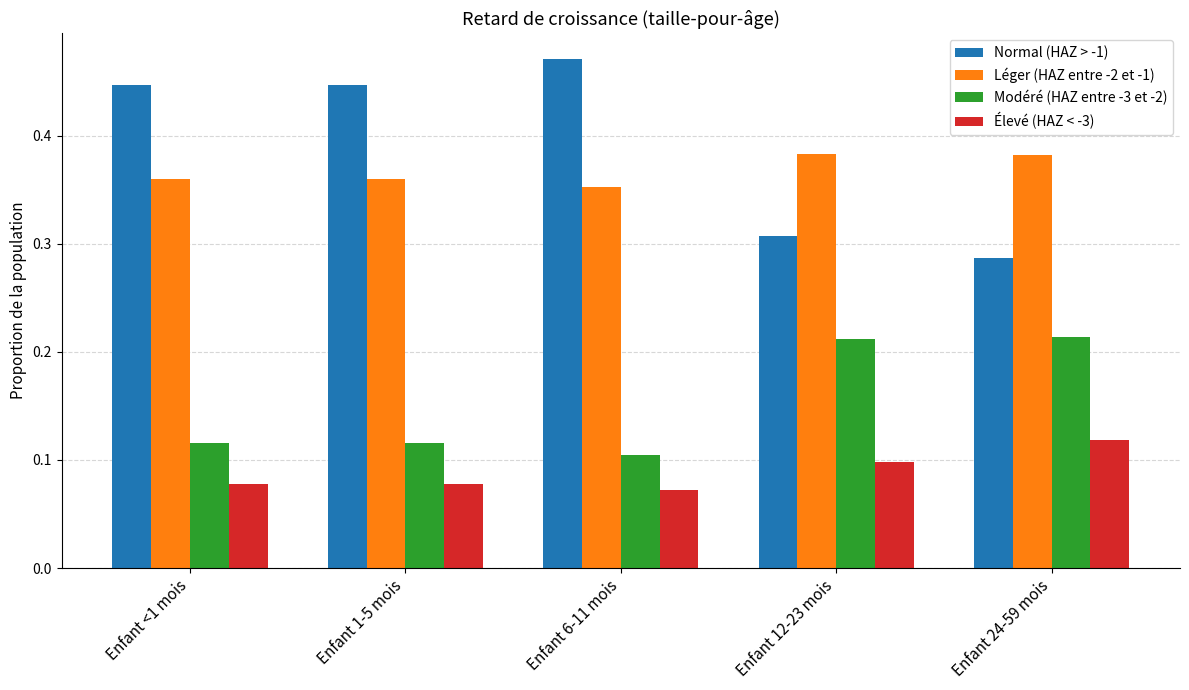

Which label corresponds to the largest value in the chart?

Enfant 6-11 mois